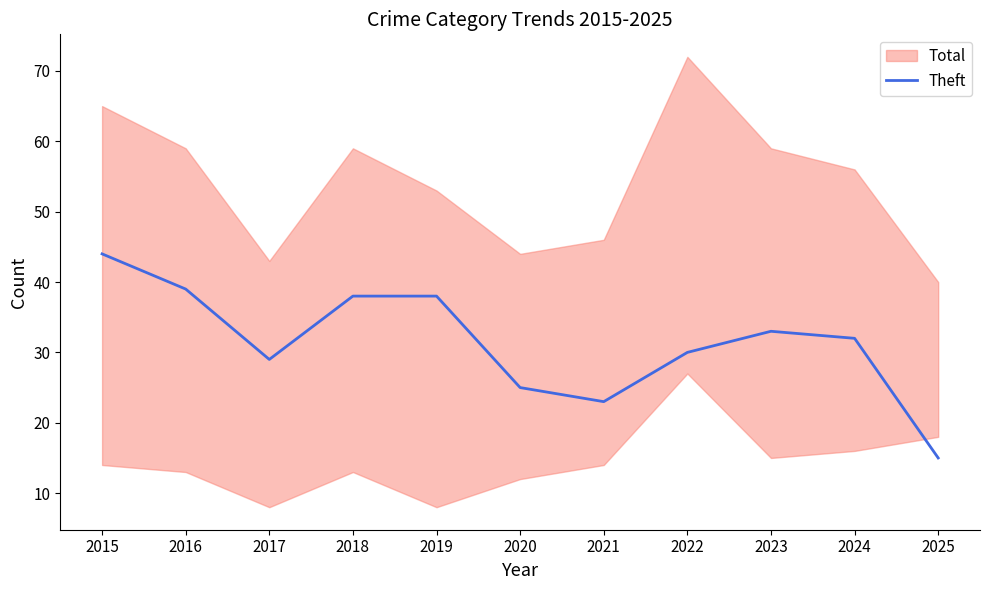

Rank the categories by value from lowest to highest.

2025, 2021, 2020, 2017, 2022, 2024, 2023, 2018, 2019, 2016, 2015